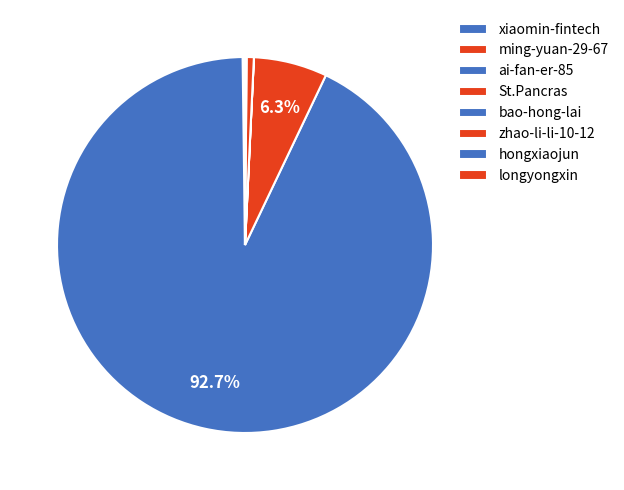

Is it true that ming-yuan-29-67 is 1% of the pie?

False